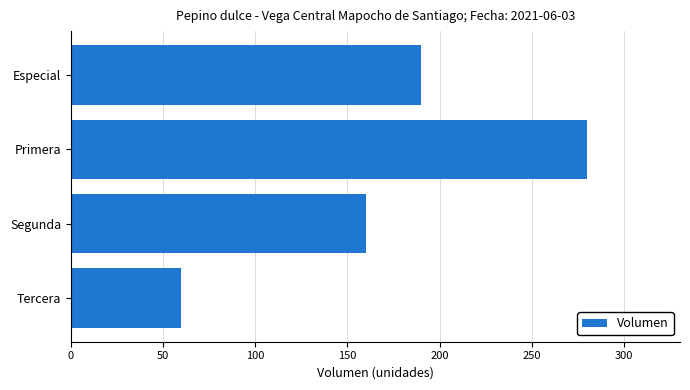

Reading top to bottom, transcribe all the data shown in this chart.

Especial=190	Primera=280	Segunda=160	Tercera=60